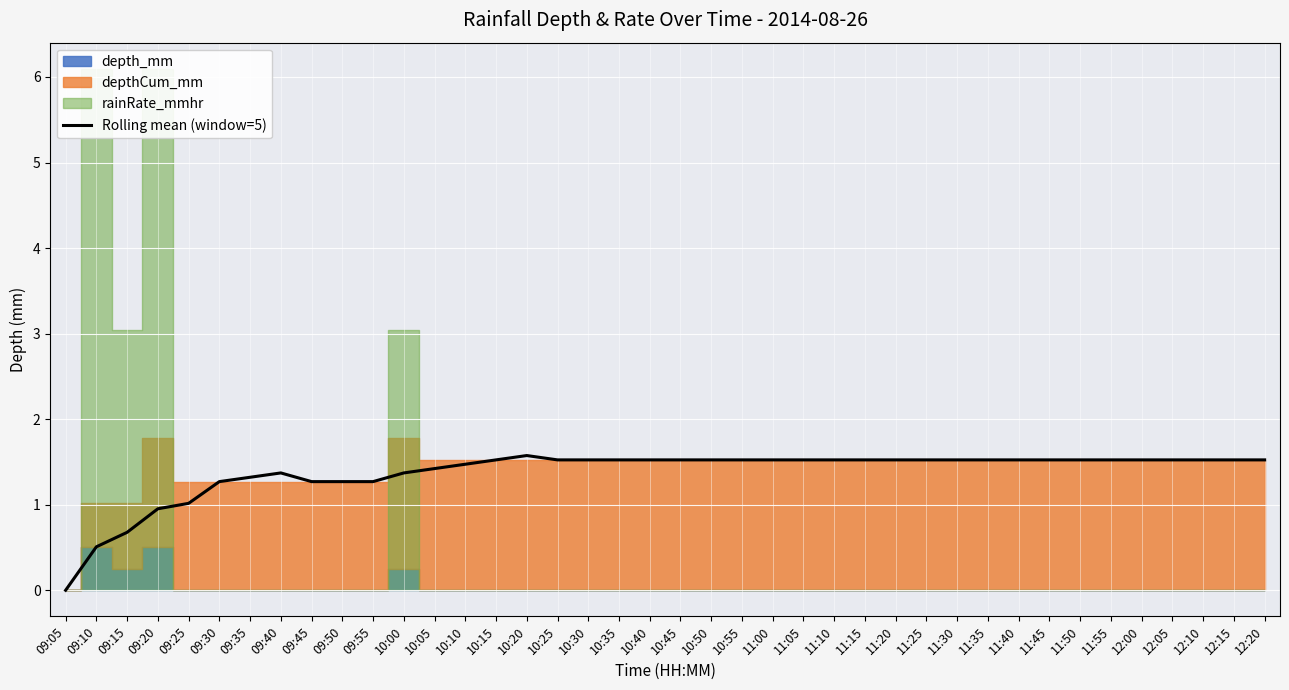

What is the sum of the values at 12:15 and 11:30?

3.0